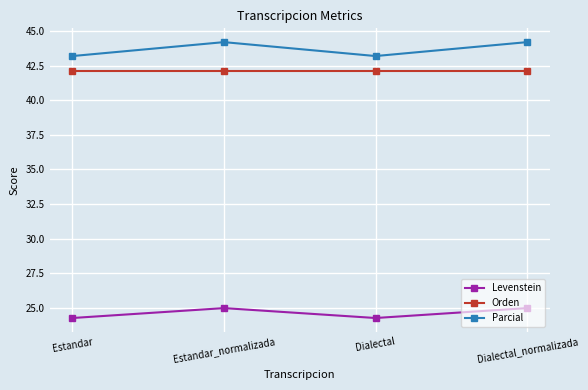

True or false: Orden has more than 2 interior local peaks.

False